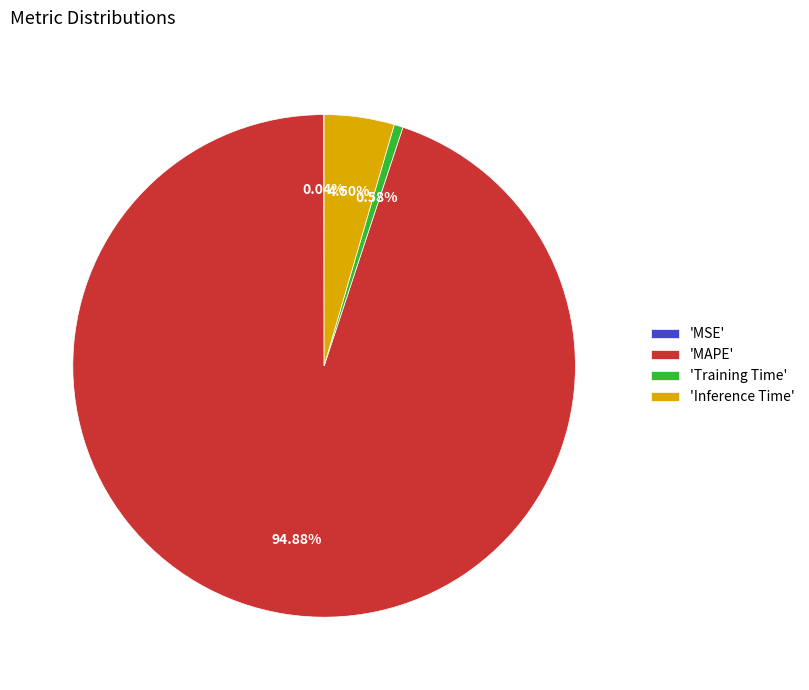

Which category has the biggest portion of the pie?

'MAPE'